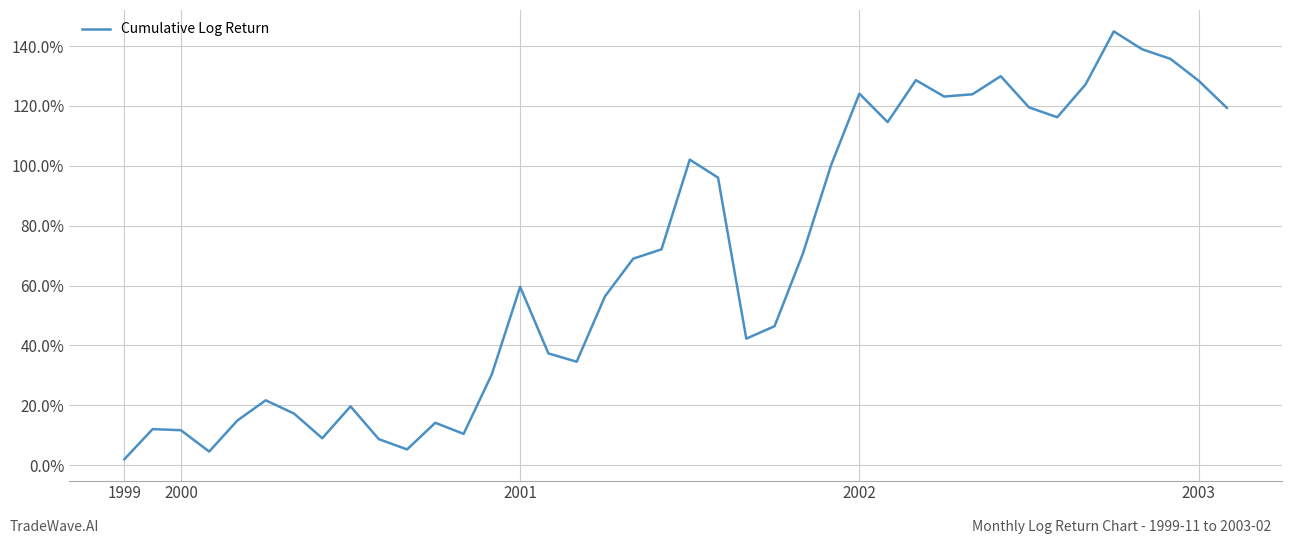

What is the difference between the maximum and minimum values?

1.4